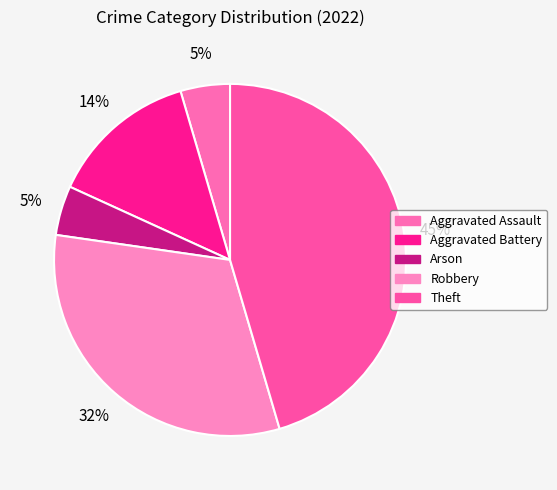

What percentage is NOT represented by Aggravated Assault?

95.5%